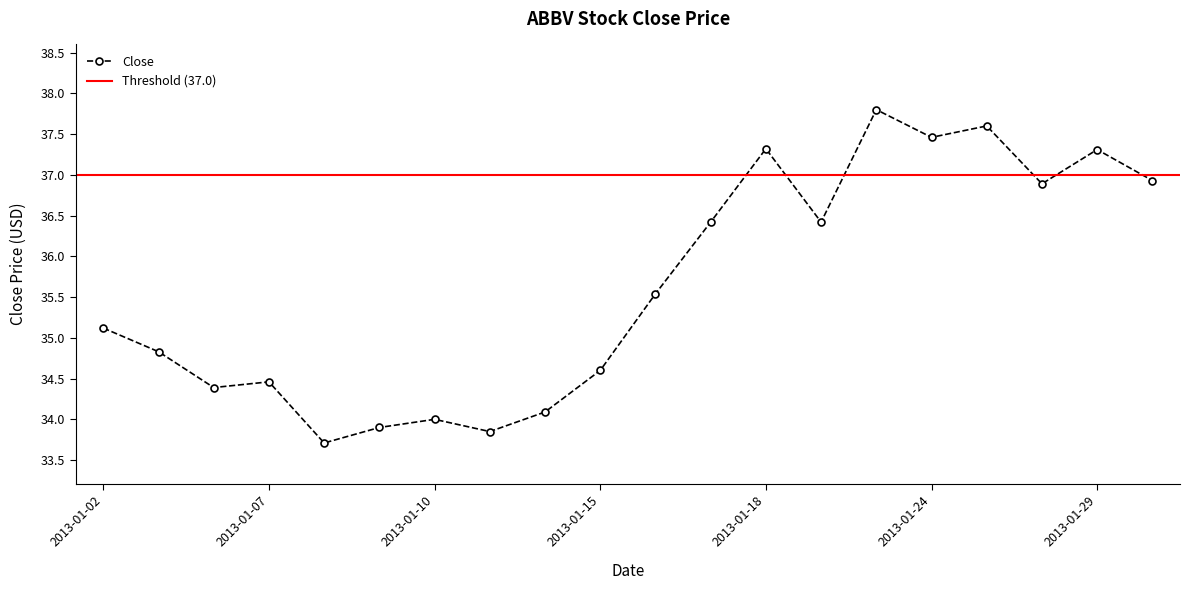

Where does the data first go above 35?

2013-01-02